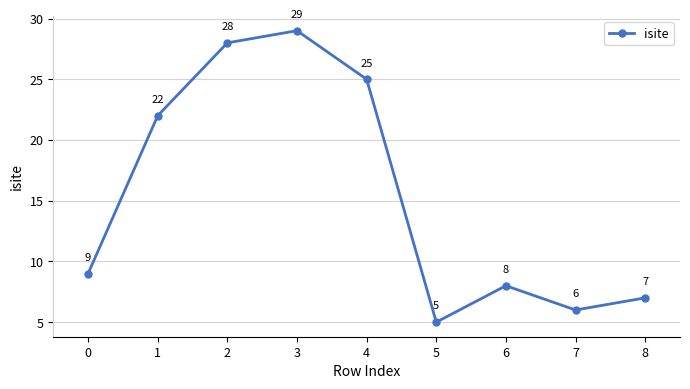

How many lines are shown in the chart?

1